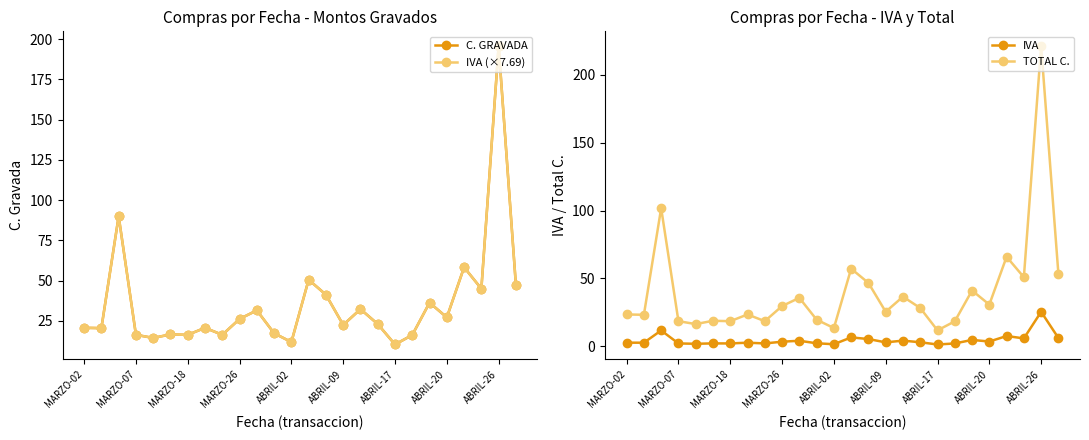

What is the minimum value shown in the chart?

1.4